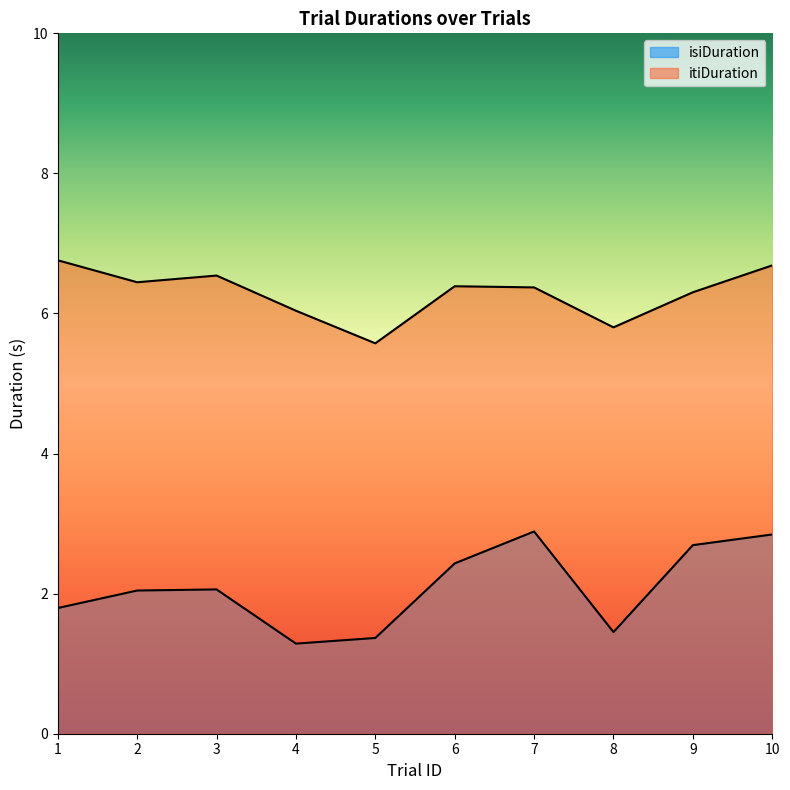

Which category has the highest value in the itiDuration series?

1